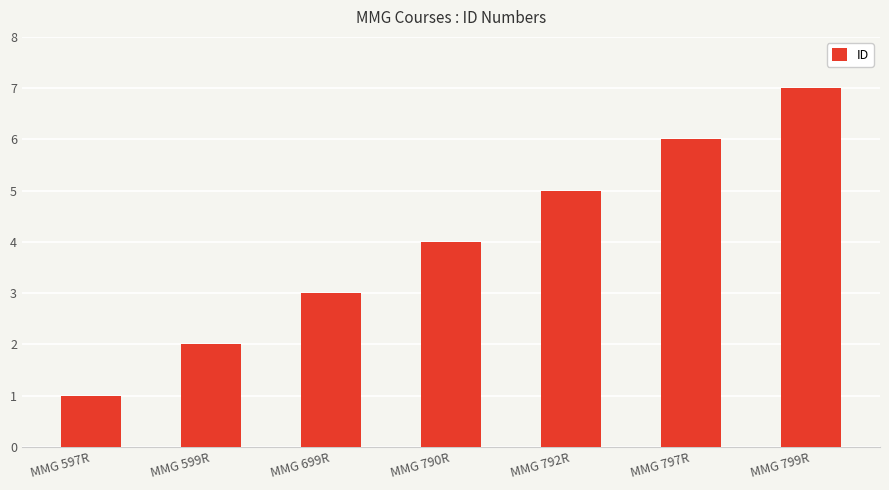

List the labels in order of value, smallest first.

MMG 597R, MMG 599R, MMG 699R, MMG 790R, MMG 792R, MMG 797R, MMG 799R